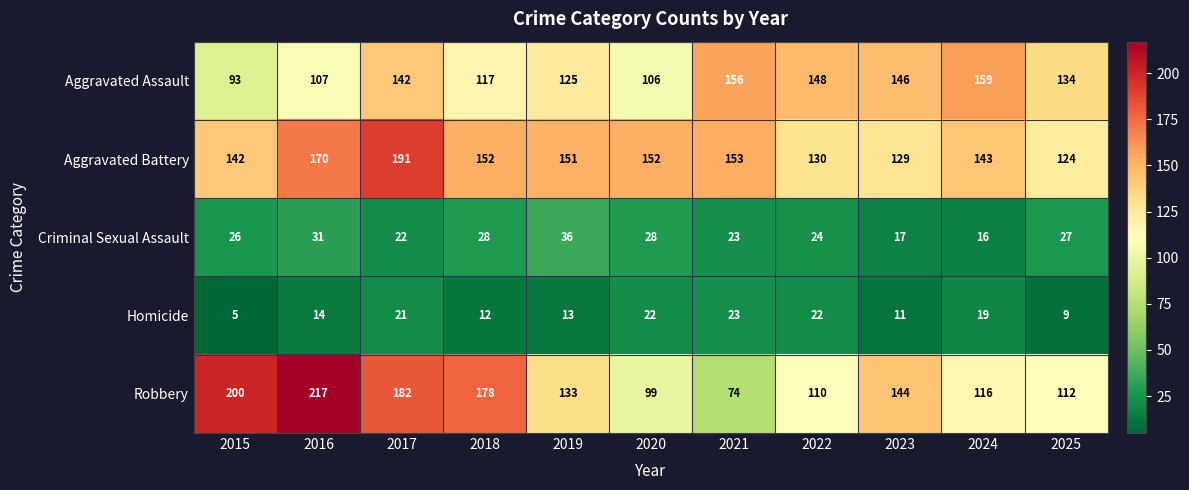

How many values in the Robbery series are below 133?

5